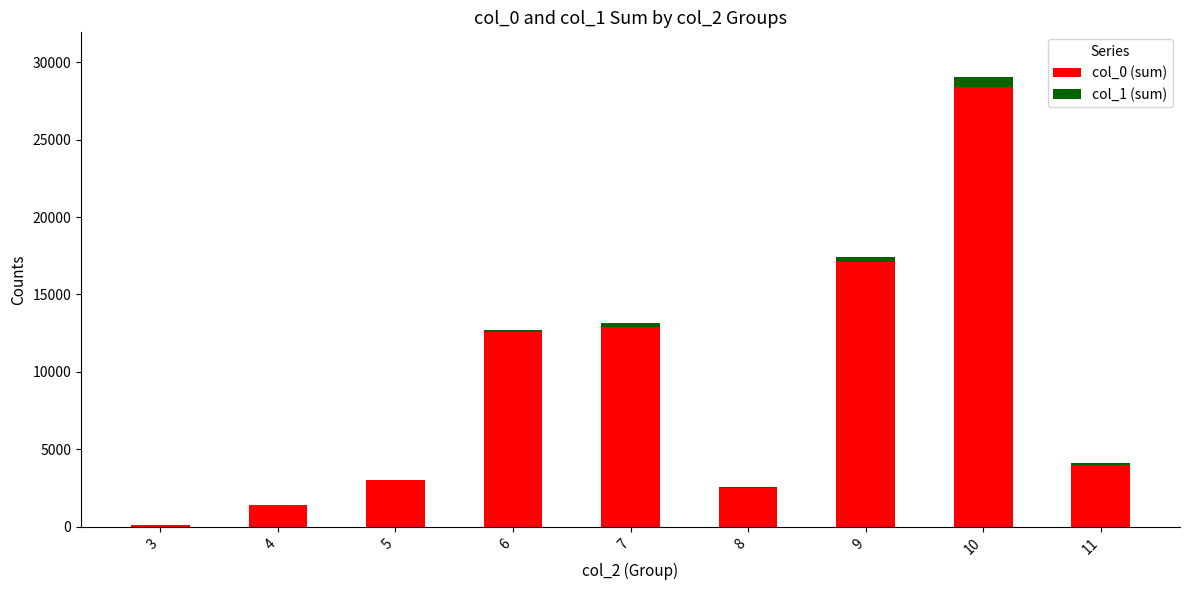

At which category is the sum across all series the highest?

10